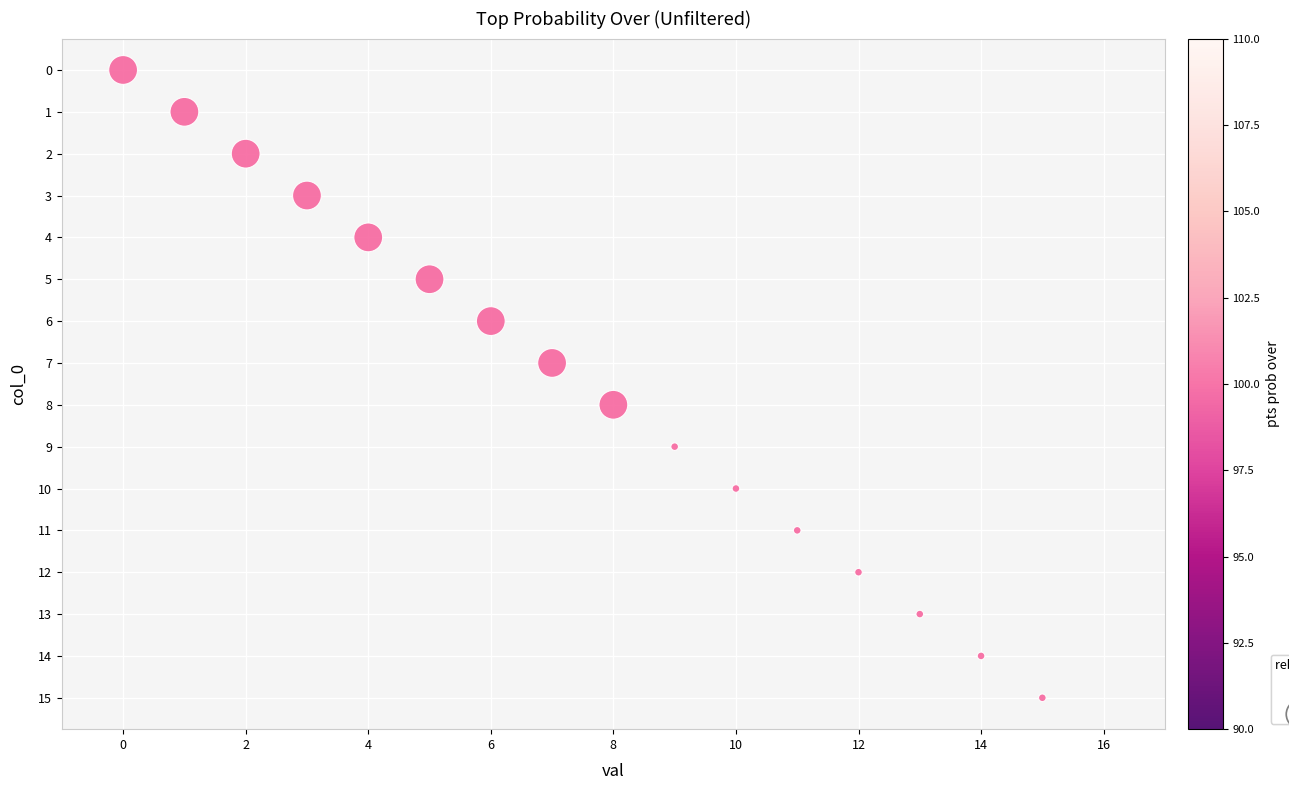

What is the range of Y values (max minus min)?

15